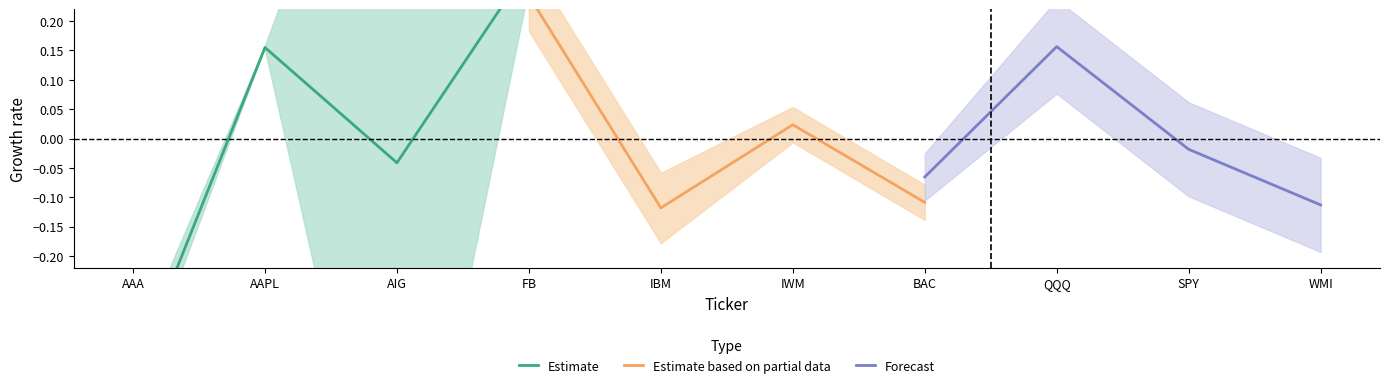

List the series in order of their peak value, highest first.

Estimate, Estimate based on partial data, Forecast